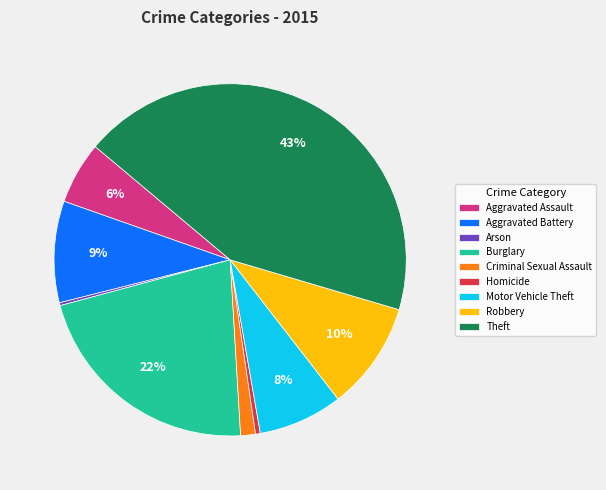

Which slice is the largest?

Theft